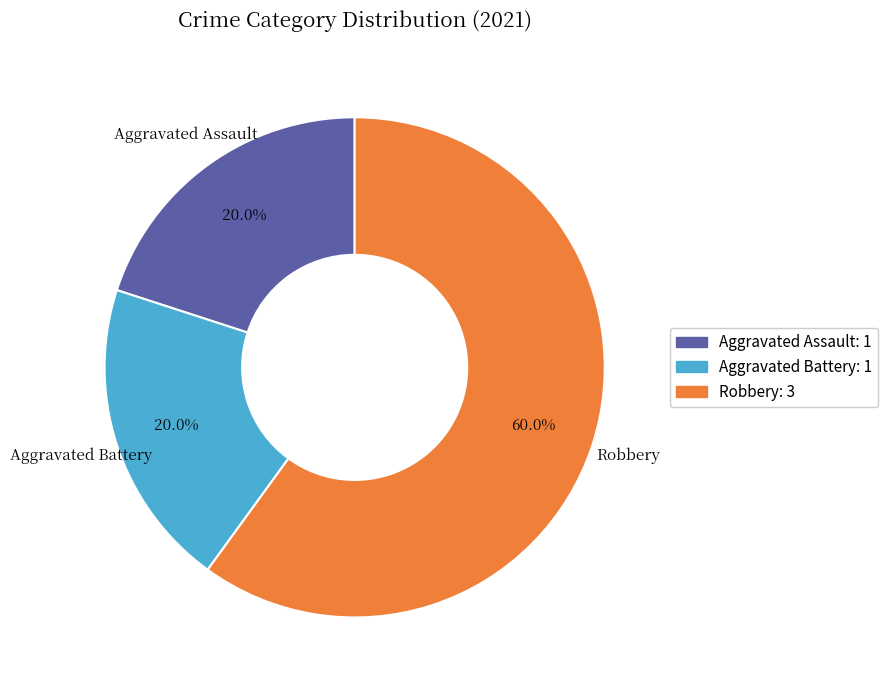

Does any single category account for the majority?

Yes